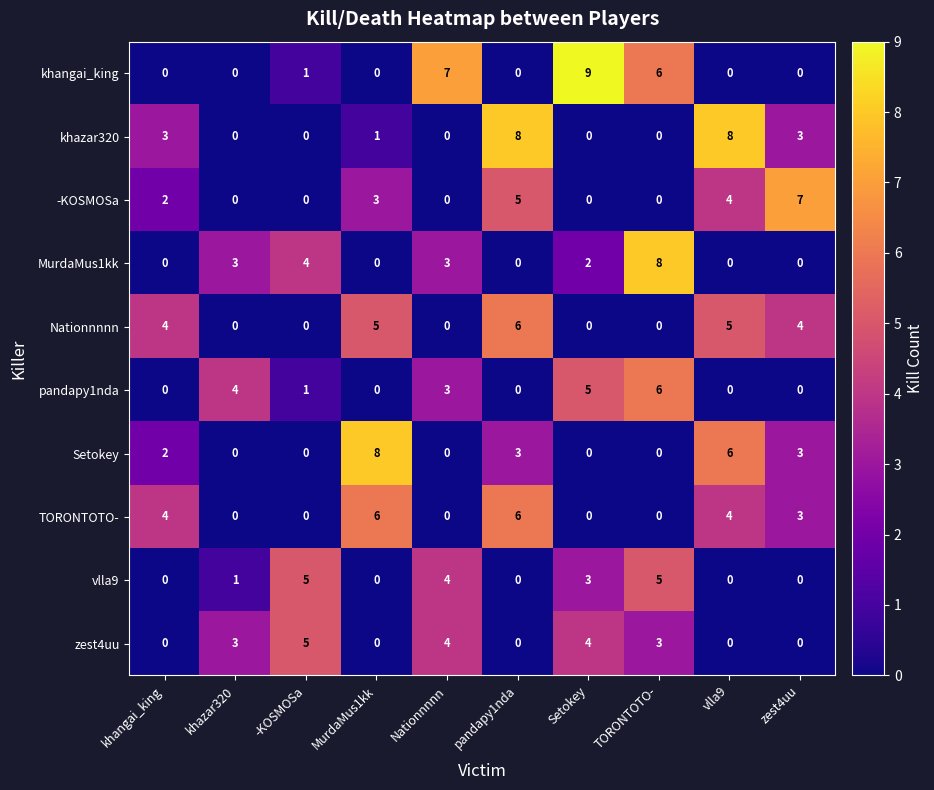

What is the difference between the second highest and second lowest values in the pandapy1nda series?

5